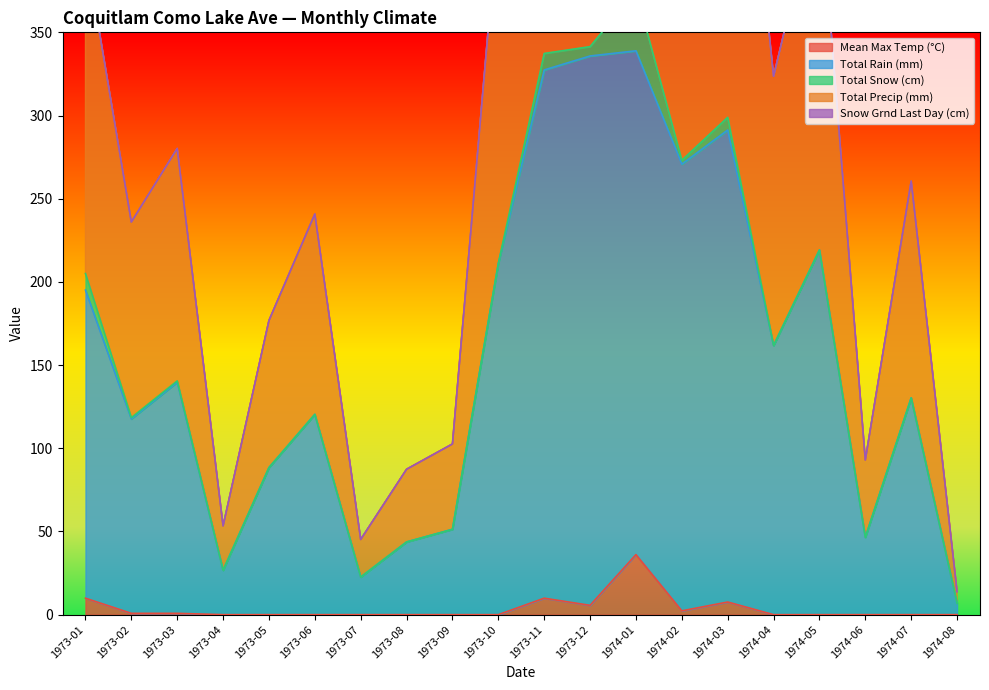

The value of Mean Max Temp (°C) at 1974-08 is -15.2. True or false?

False